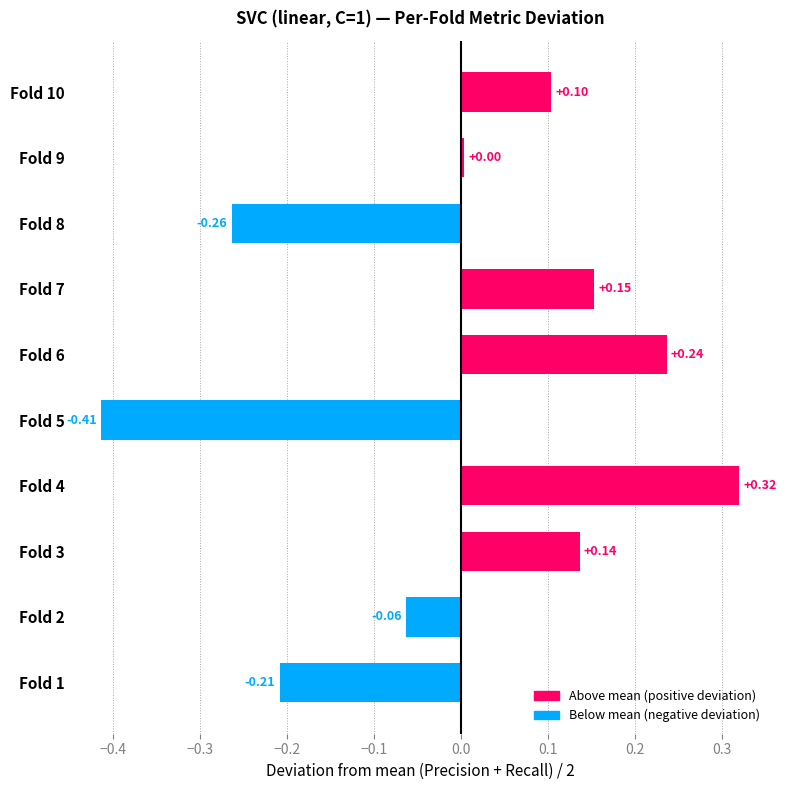

What is the sum of the values at Fold 4 and Fold 10?

0.4